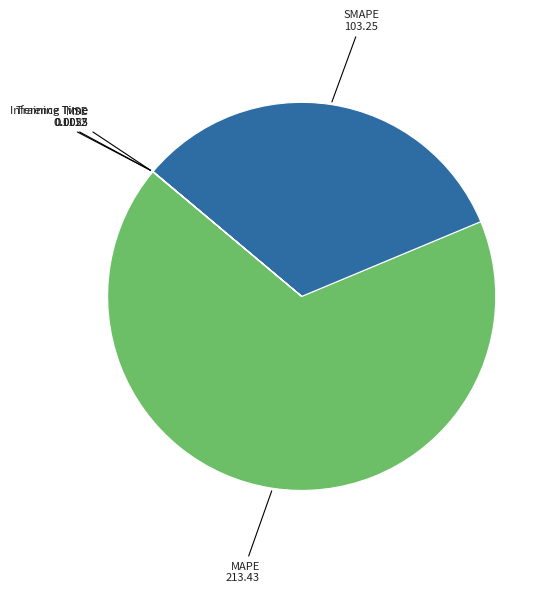

Which category has the biggest portion of the pie?

MAPE